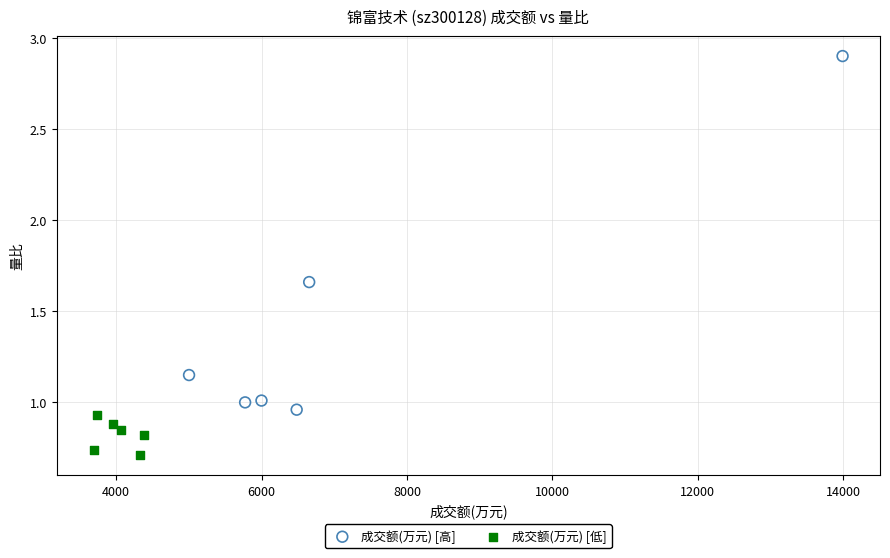

Which series reaches the maximum Y coordinate?

成交额(万元) [高]